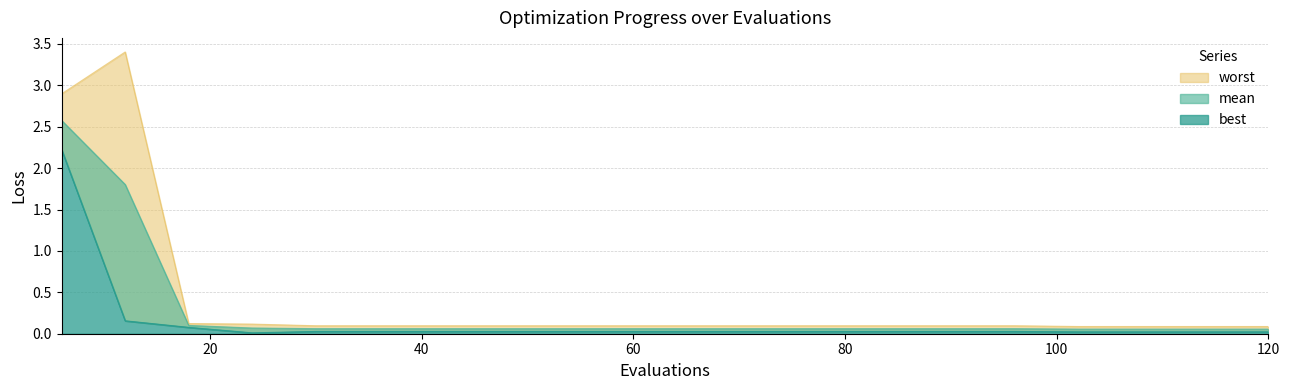

Is the value of worst at 18 greater than the value of best at 102?

Yes